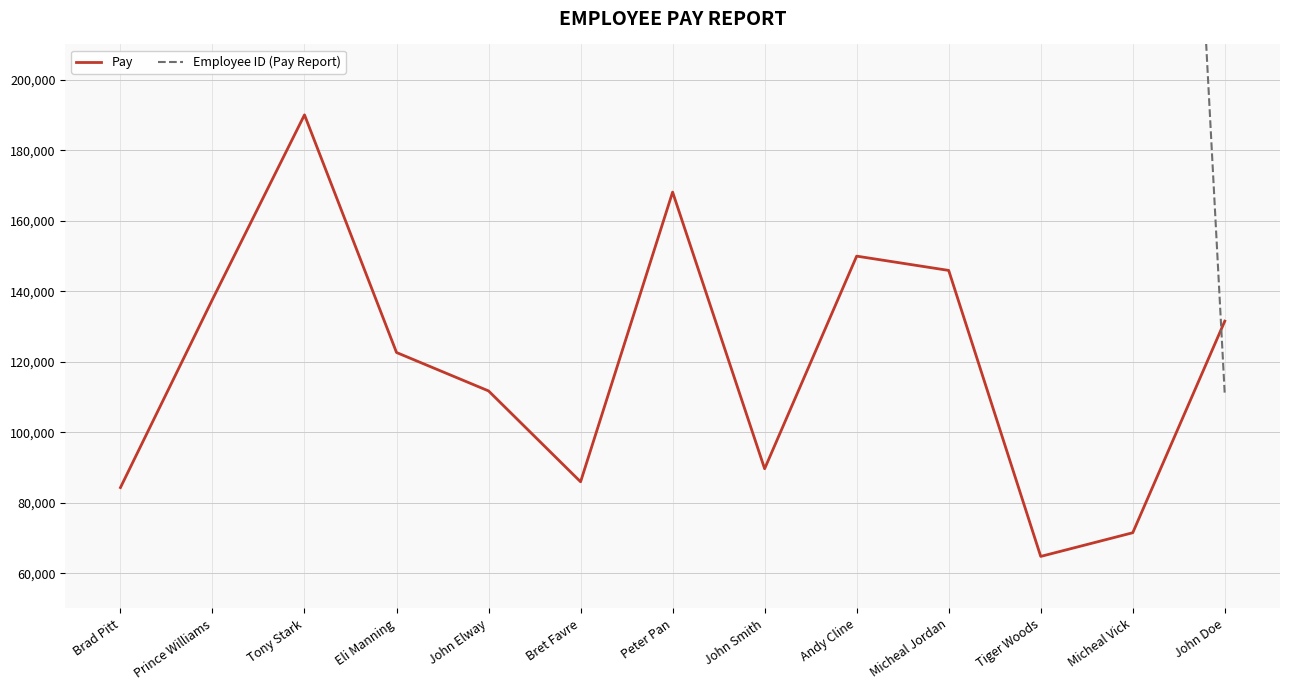

What is the value of the Pay point at the 2nd from the left?

137670